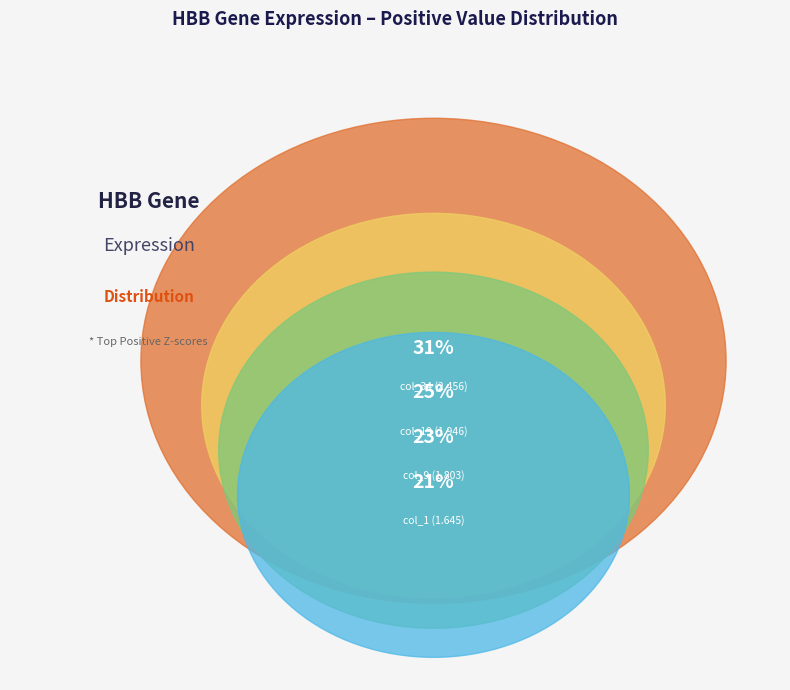

Which slice is the smallest?

col_1 (1.645)